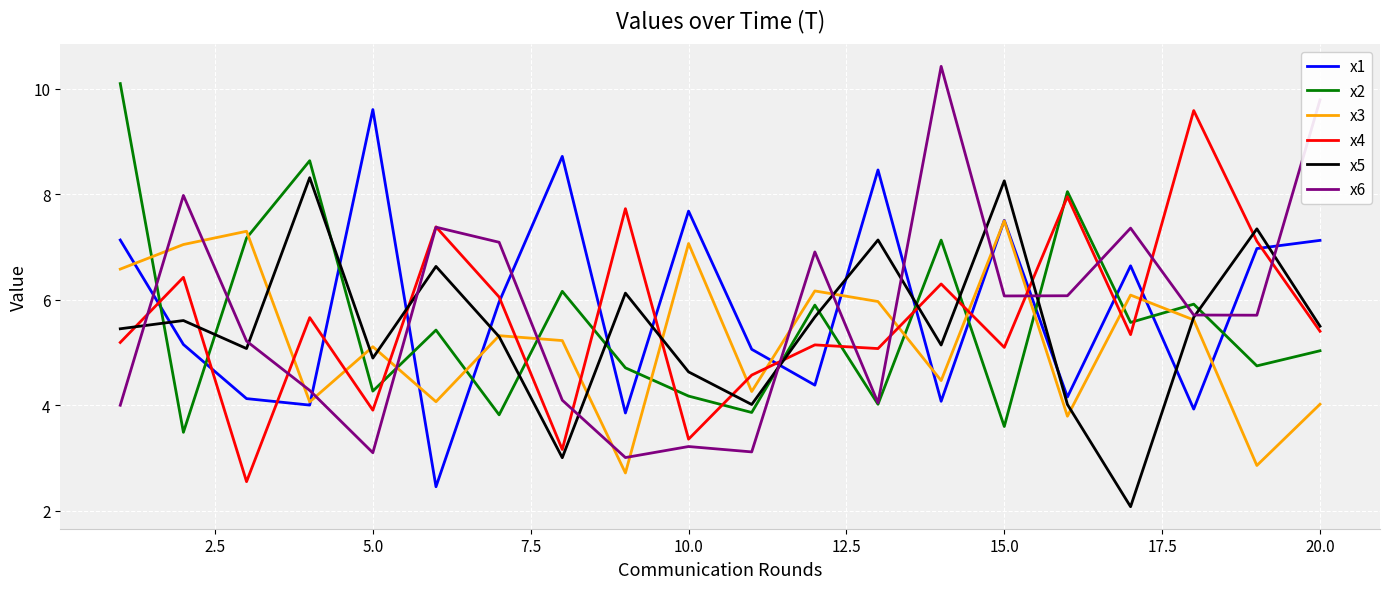

What is the minimum value for x2?

3.5